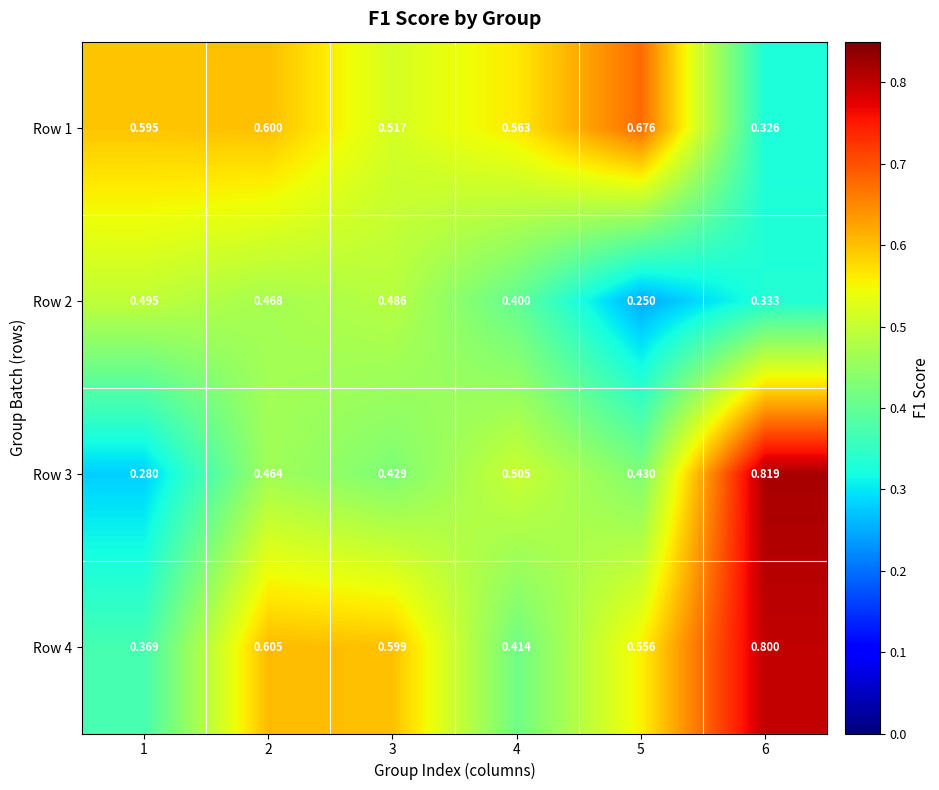

Reading left to right, what are all the values shown in this chart?

Row 1: 1=0.6	2=0.6	3=0.5	4=0.6	5=0.7	6=0.3
Row 2: 1=0.5	2=0.5	3=0.5	4=0.4	5=0.2	6=0.3
Row 3: 1=0.3	2=0.5	3=0.4	4=0.5	5=0.4	6=0.8
Row 4: 1=0.4	2=0.6	3=0.6	4=0.4	5=0.6	6=0.8